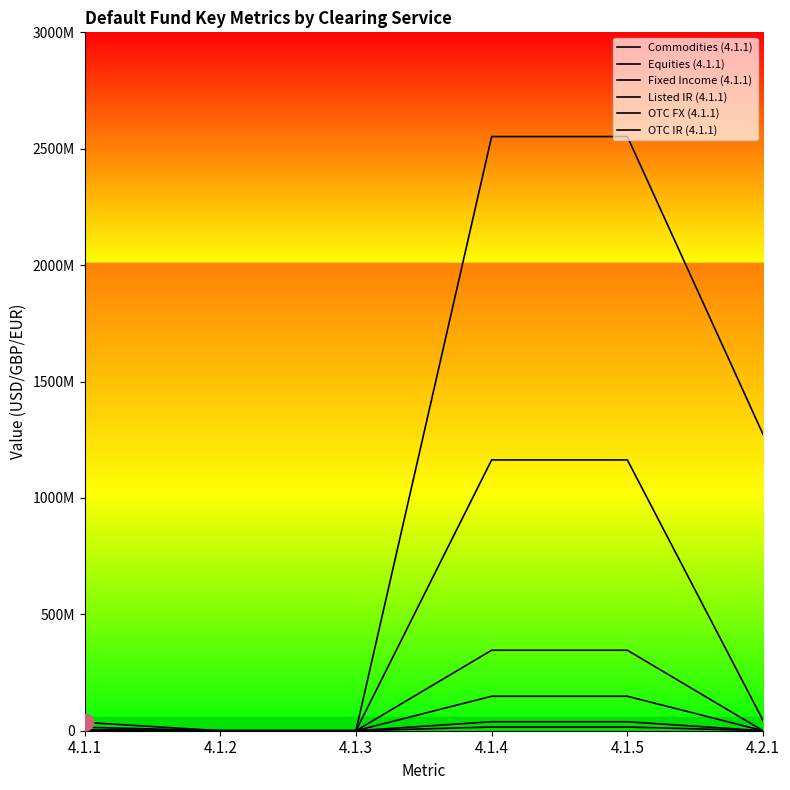

At 4.1.3, list the series in order from smallest to largest.

Commodities (4.1.1), Equities (4.1.1), Fixed Income (4.1.1), Listed IR (4.1.1), OTC FX (4.1.1), OTC IR (4.1.1)